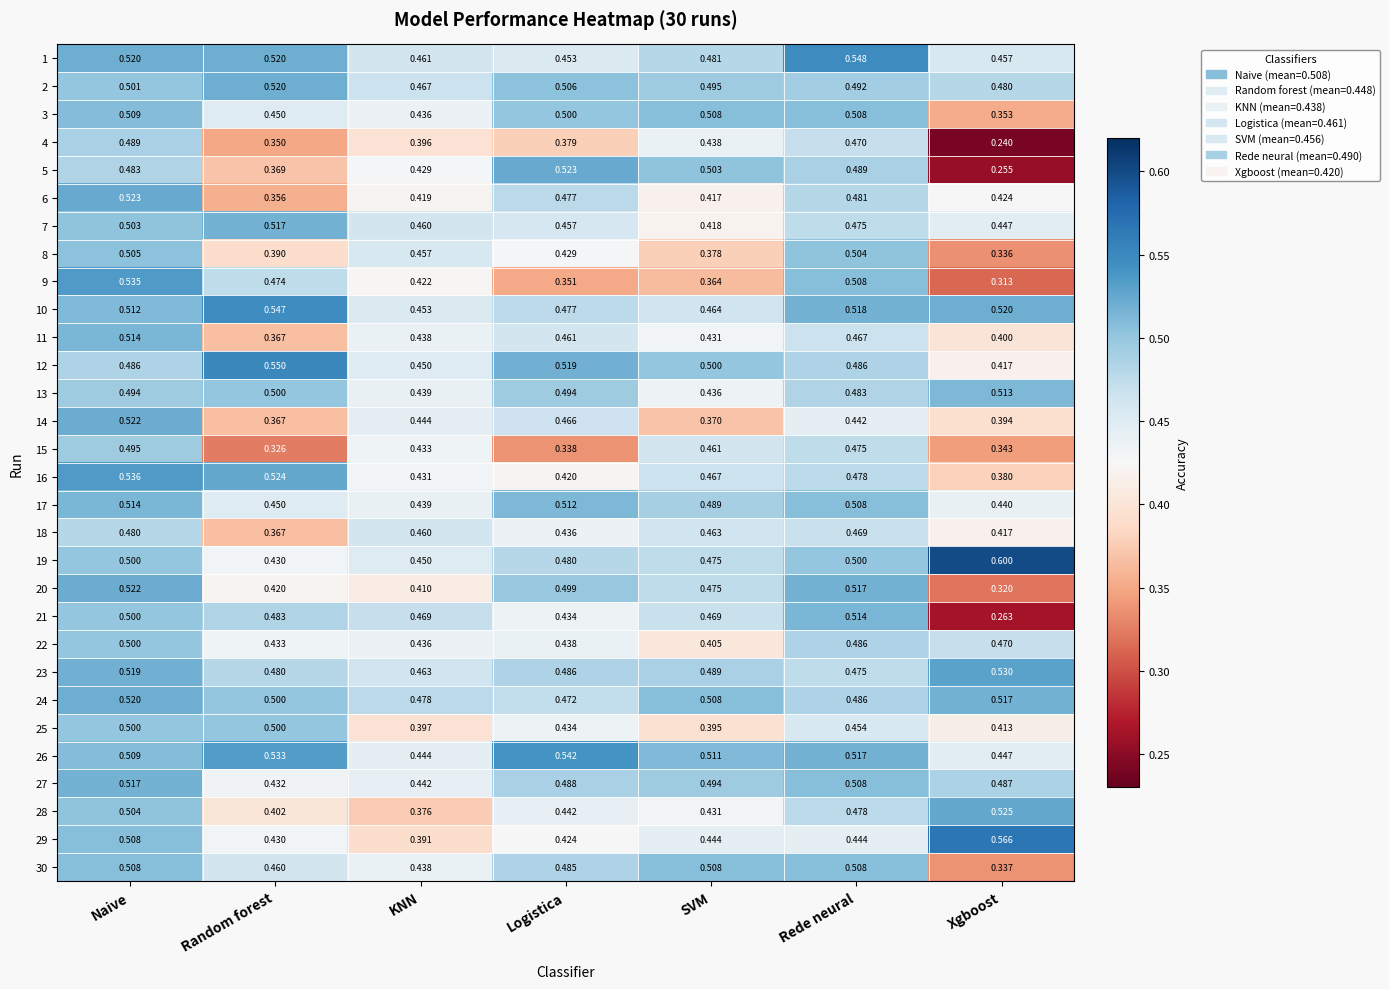

At which category is the sum across all series the highest?

Naive